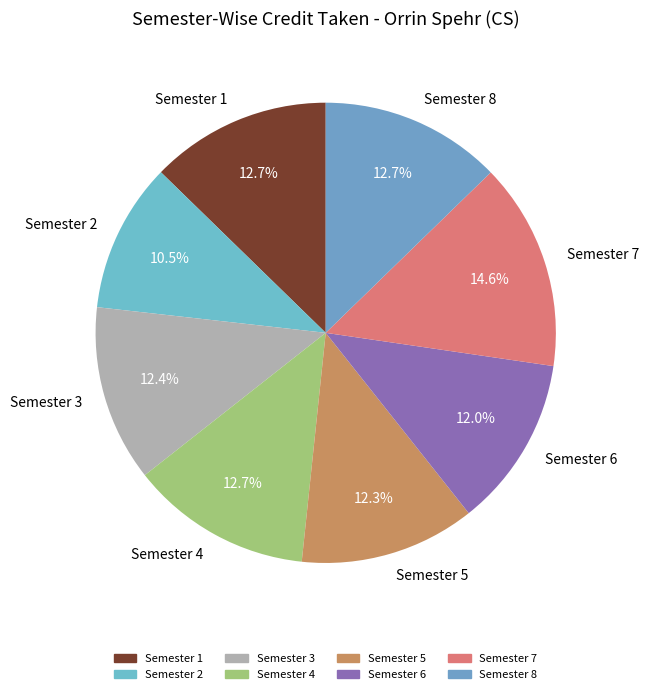

Which has a higher value, Semester 2 or Semester 4?

Semester 4